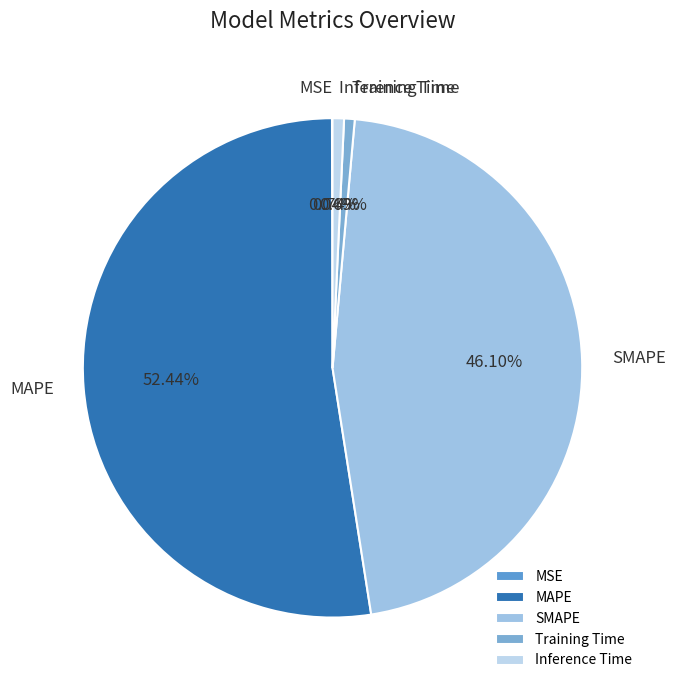

Is MAPE the majority of the pie?

Yes